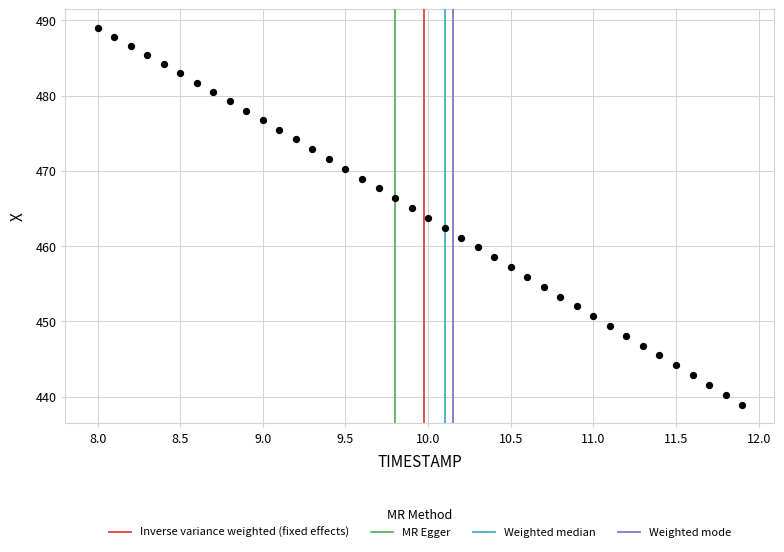

What is the range of X values (max minus min)?

3.9